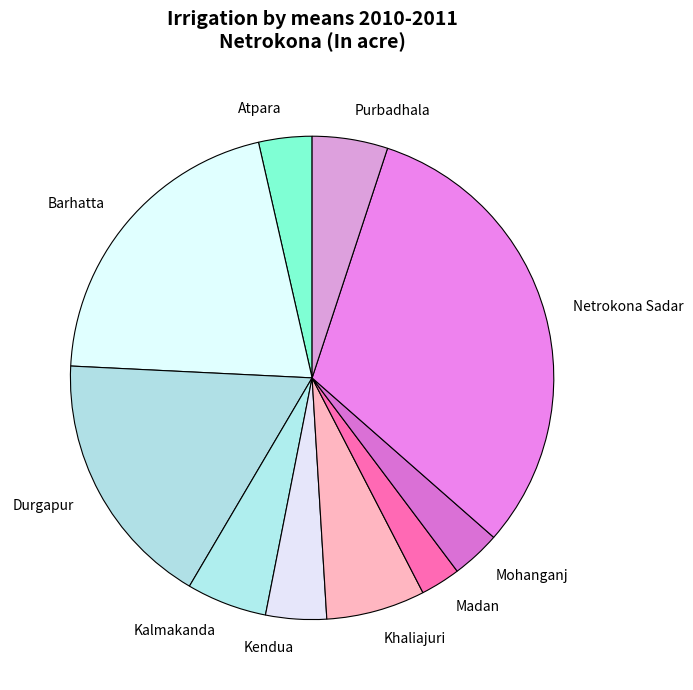

How many slices are in this pie chart?

10